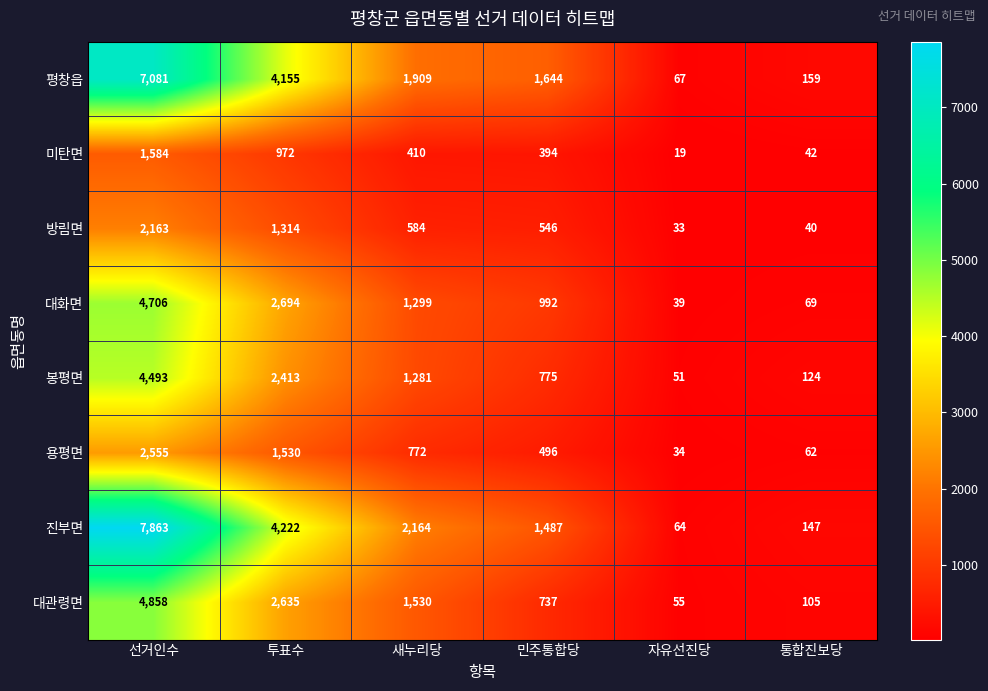

What is the sum of all 평창읍 values?

15015